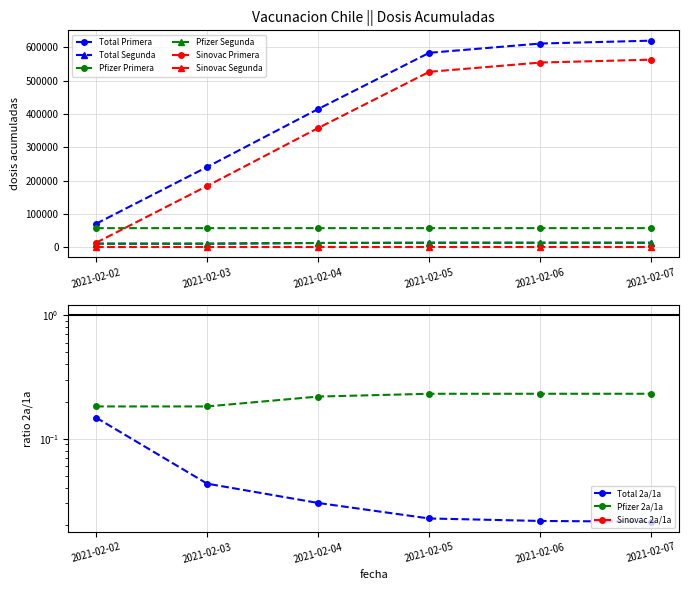

True or false: Pfizer Segunda and Pfizer Primera intersect in this chart.

False